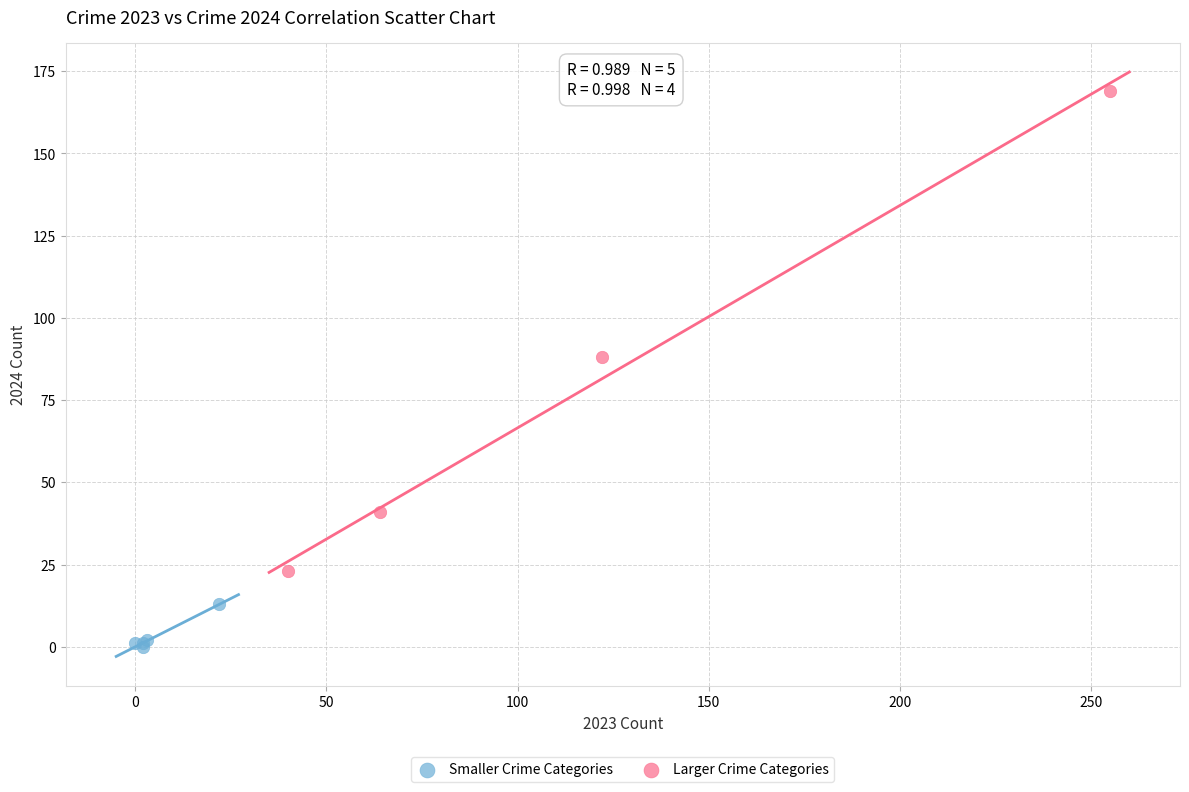

Which series contains the lowest Y value?

Smaller Crime Categories